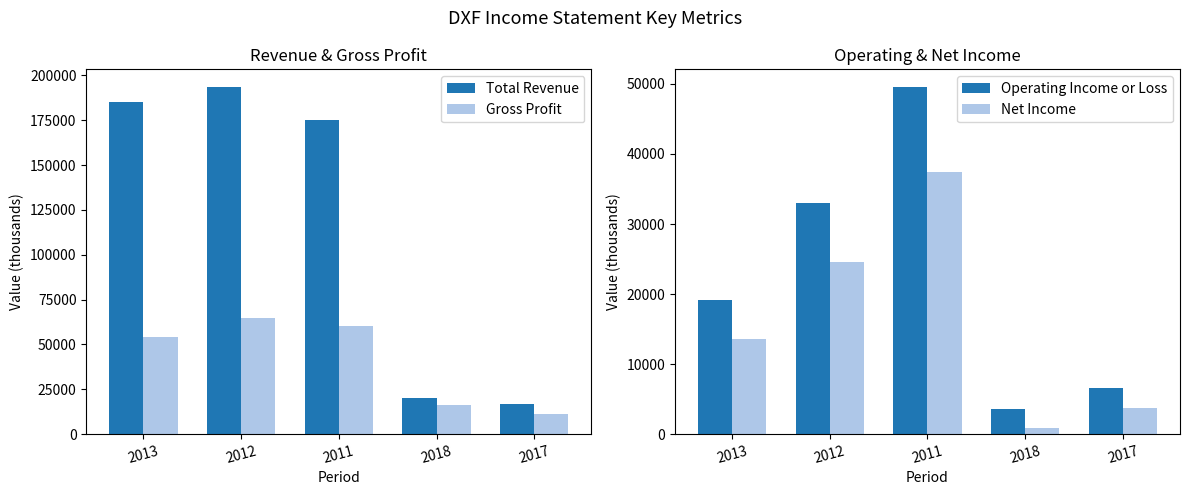

What position from the right is 2012?

4